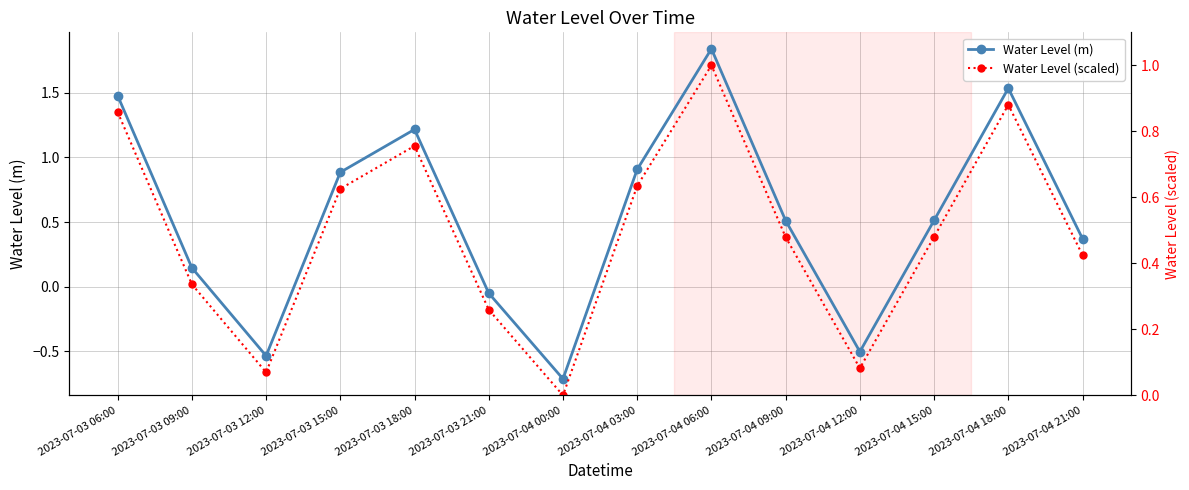

What is the difference between the second highest and minimum values in the Water Level (m) series?

2.2